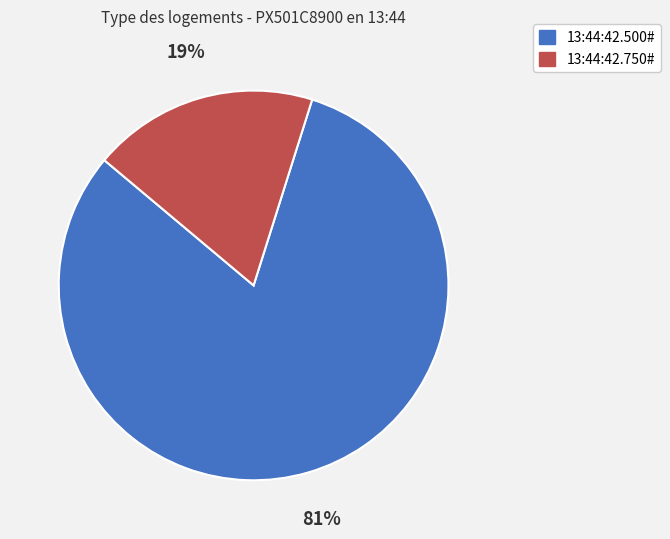

Rank the categories by value from highest to lowest.

13:44:42.500#, 13:44:42.750#